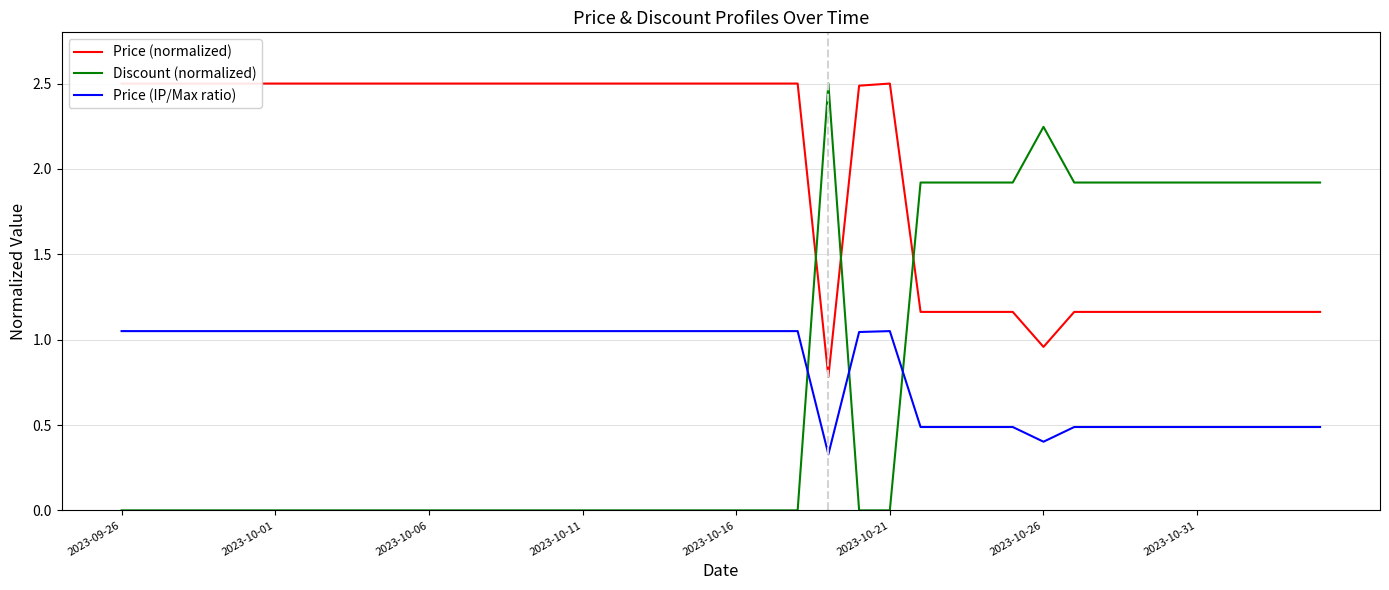

What is the spread (max minus min) of values at 13?

2.5